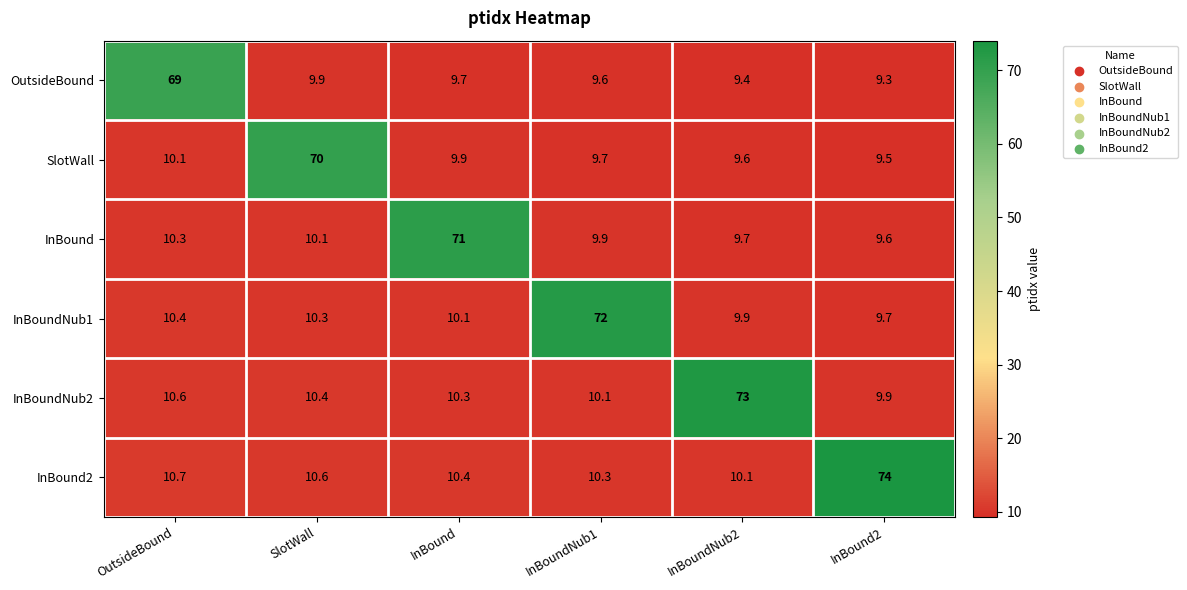

What is the highest value of the OutsideBound series?

69.0